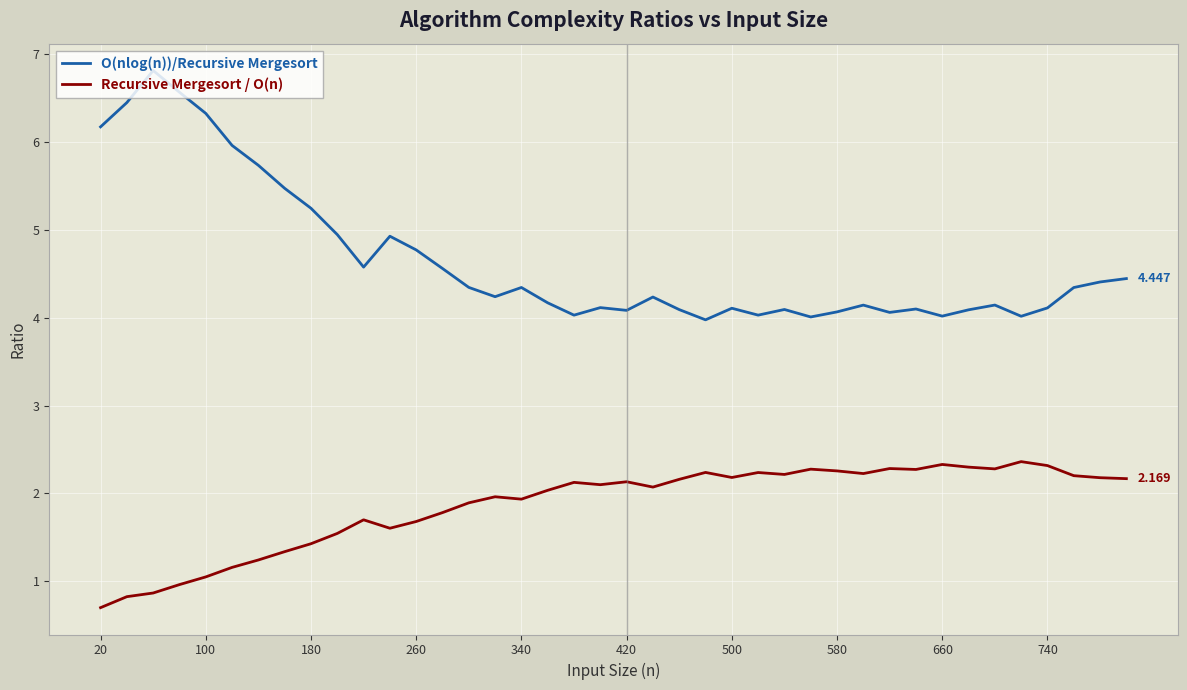

Which series has the largest range (max minus min)?

O(nlog(n))/Recursive Mergesort